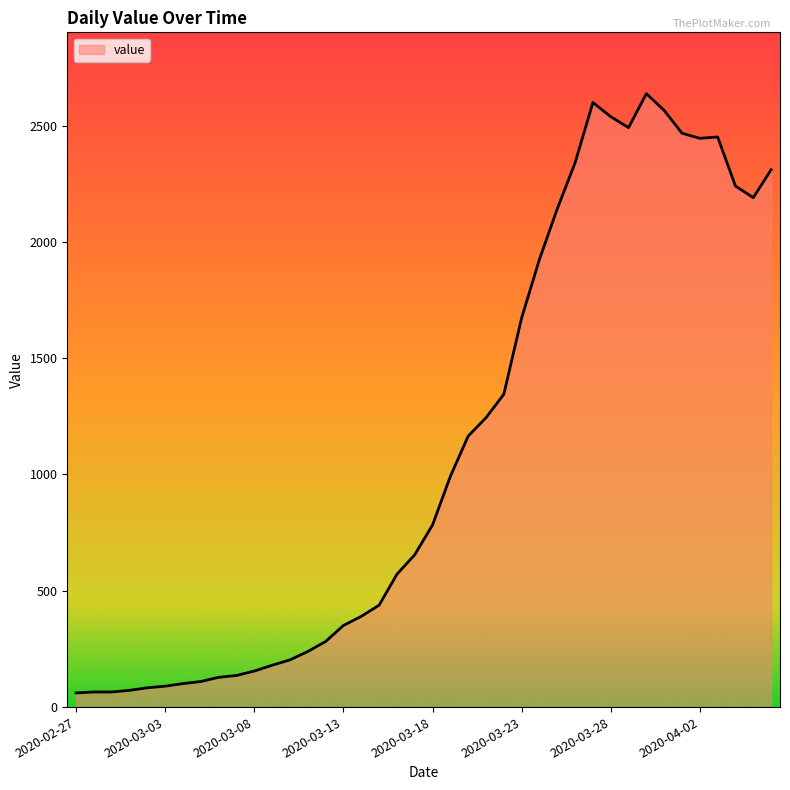

What is the greatest value displayed?

2637